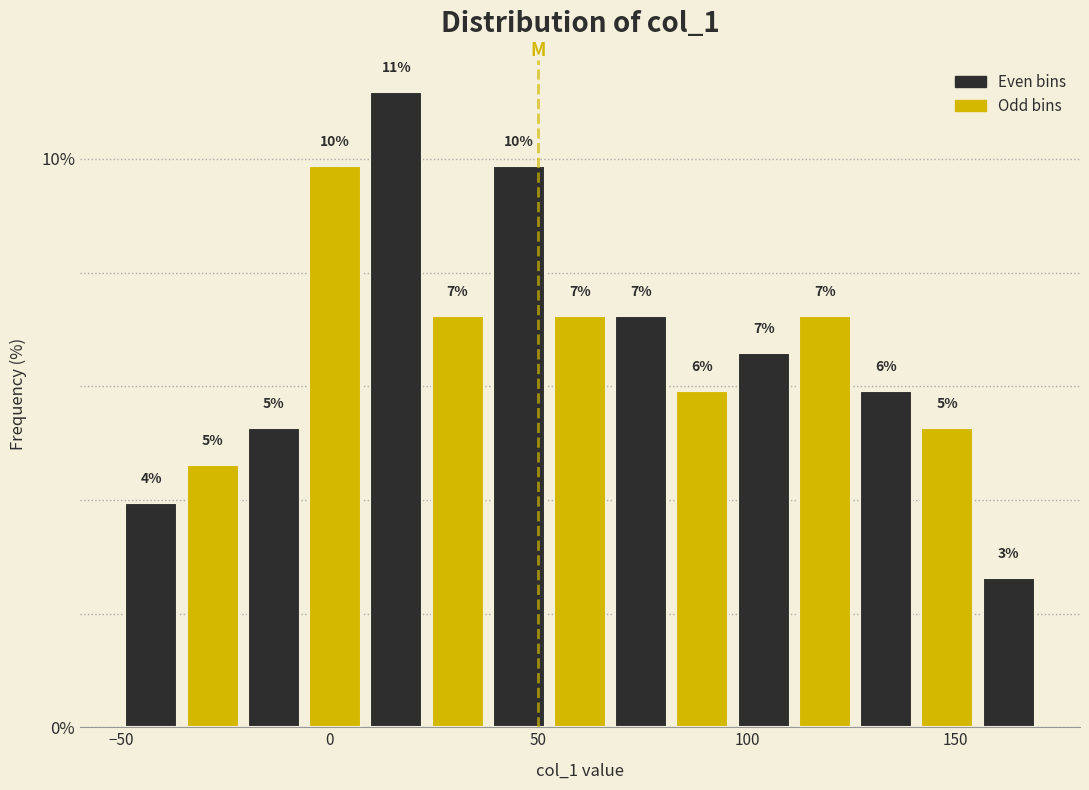

Around what value on the x-axis is the tallest bar? Give the approximate position of its centre, as read against the axis.

15